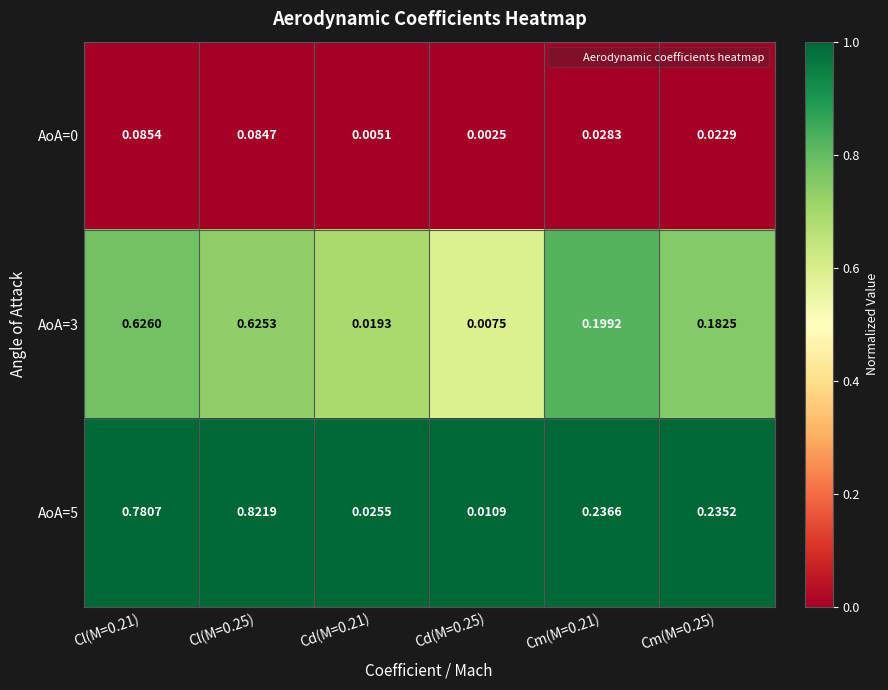

Which series has the largest range (max minus min)?

AoA=5